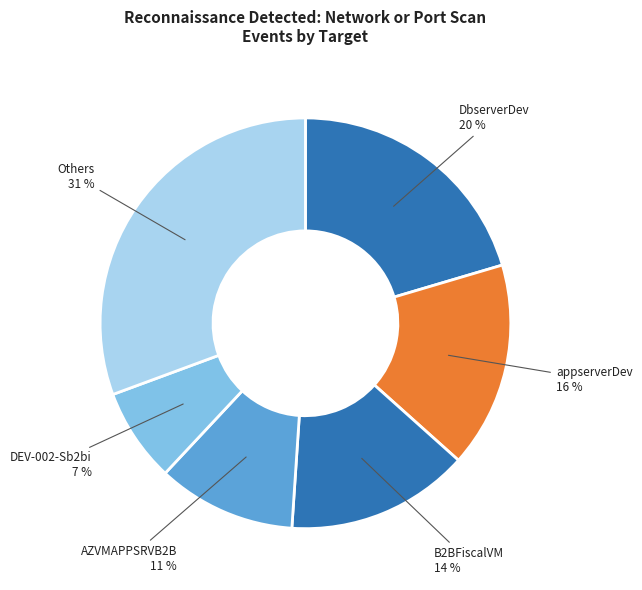

To the nearest percent, what percentage of the pie is Others?

31%